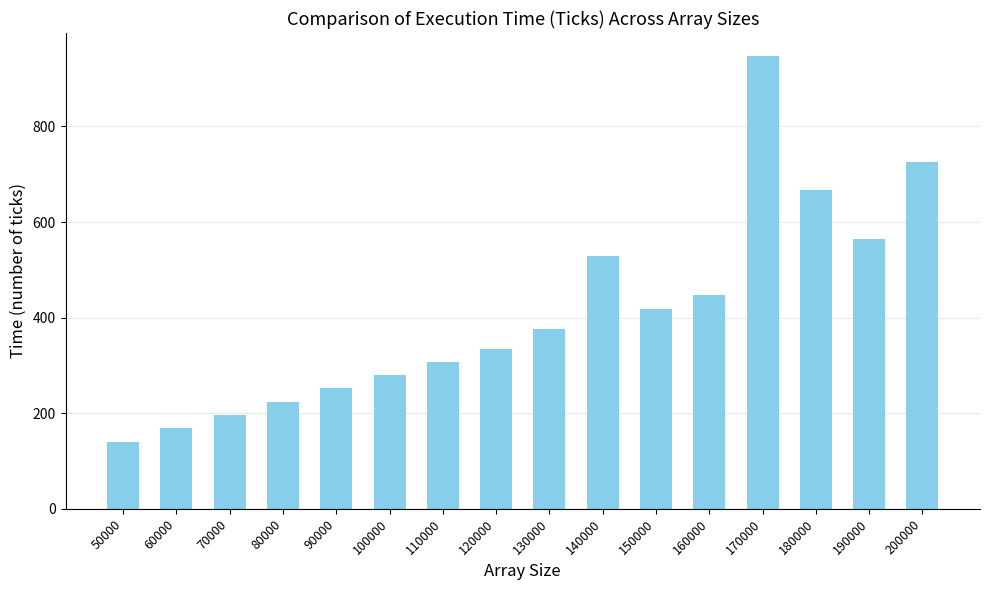

What is the approximate value at 140000, to the nearest 100?

500